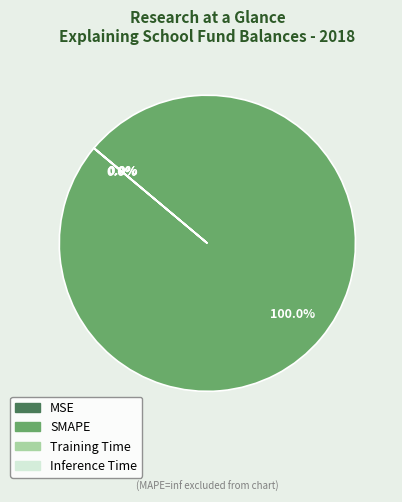

Which category accounts for the majority?

SMAPE